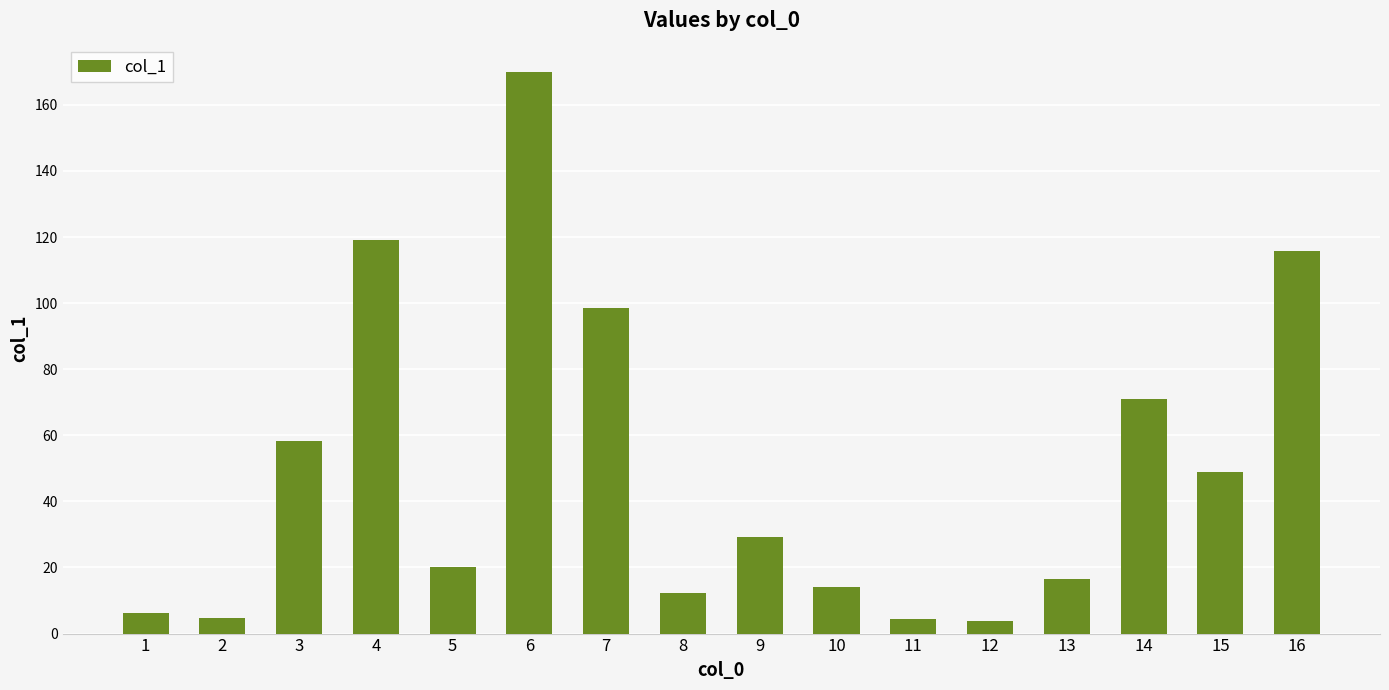

What is the ratio of the value at 3 to the value at 11?

13.2